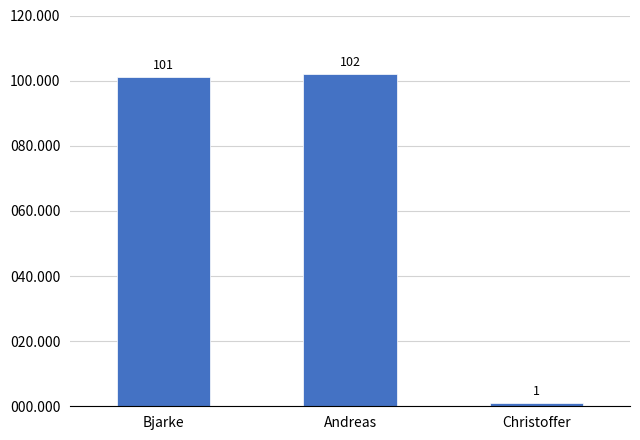

Count the number of categories in the chart.

3